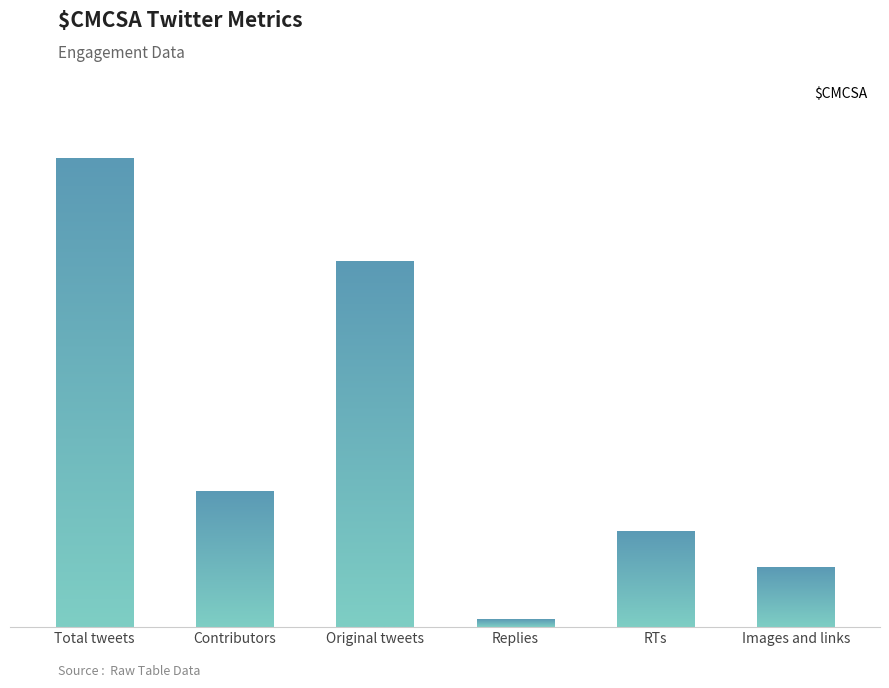

What is the average value?

2228